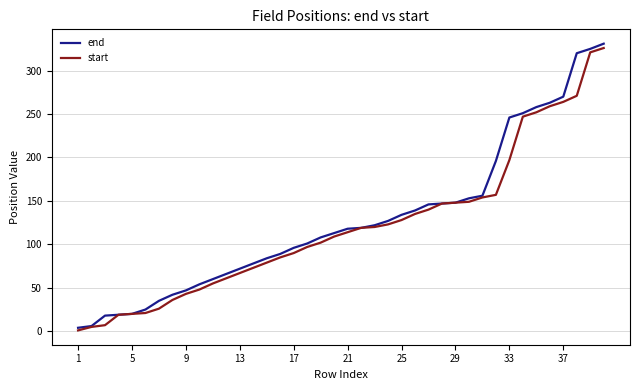

What is the average value of the end series?

128